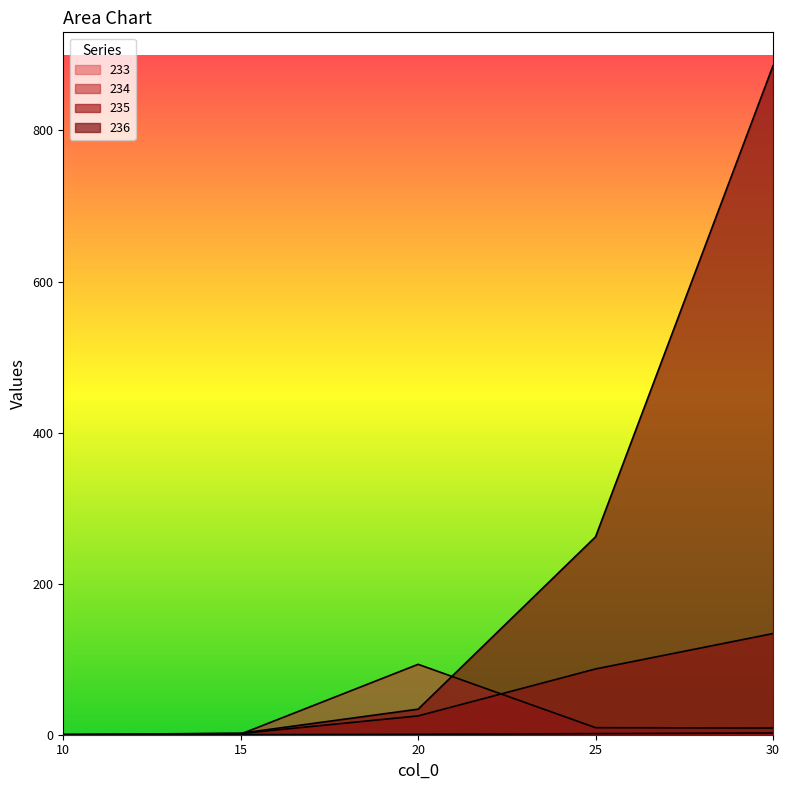

The value of 236 at 20 is 33.8. True or false?

True